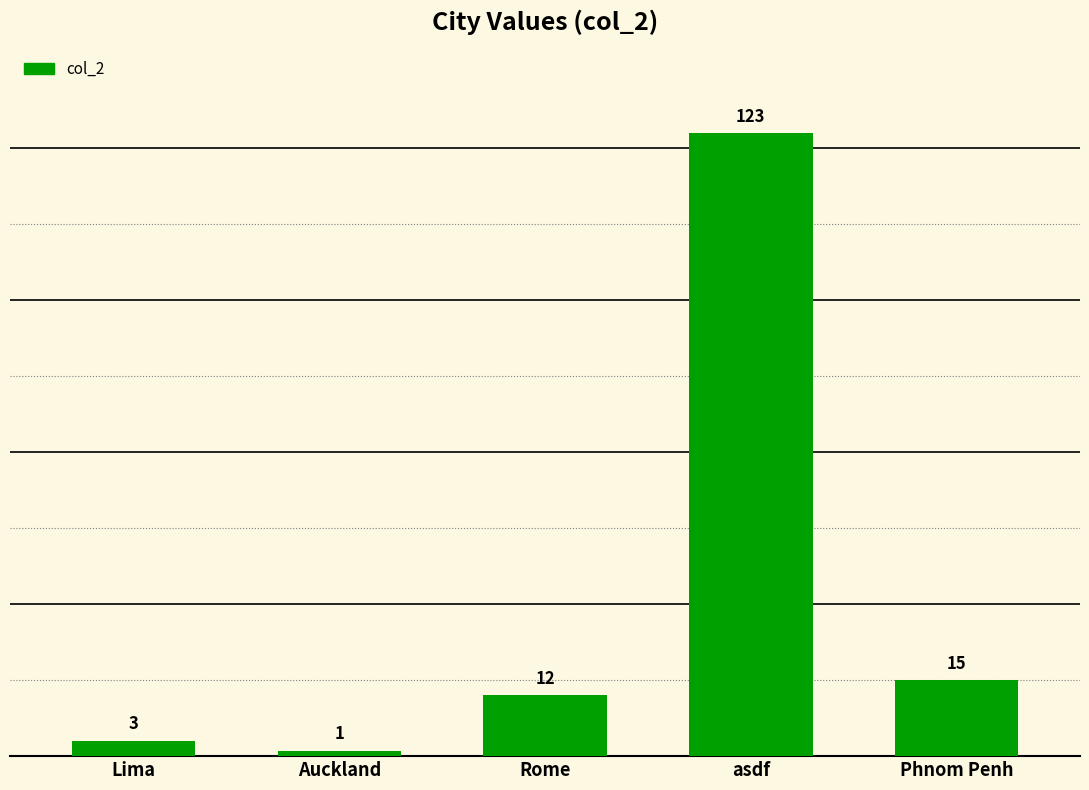

Which has a higher value, Rome or Lima?

Rome